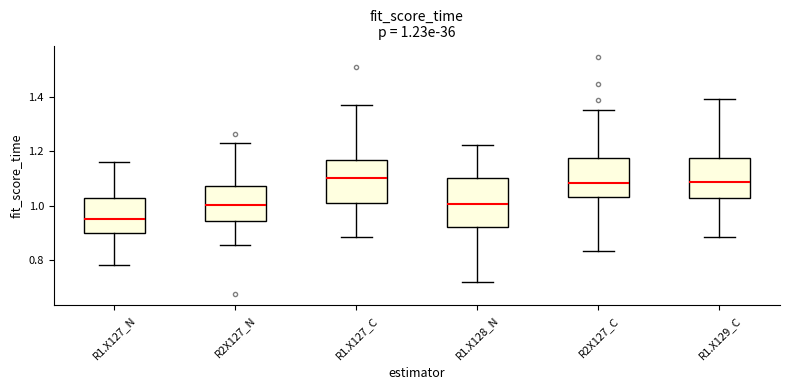

Which box's median line is the lowest?

R1.X127_N